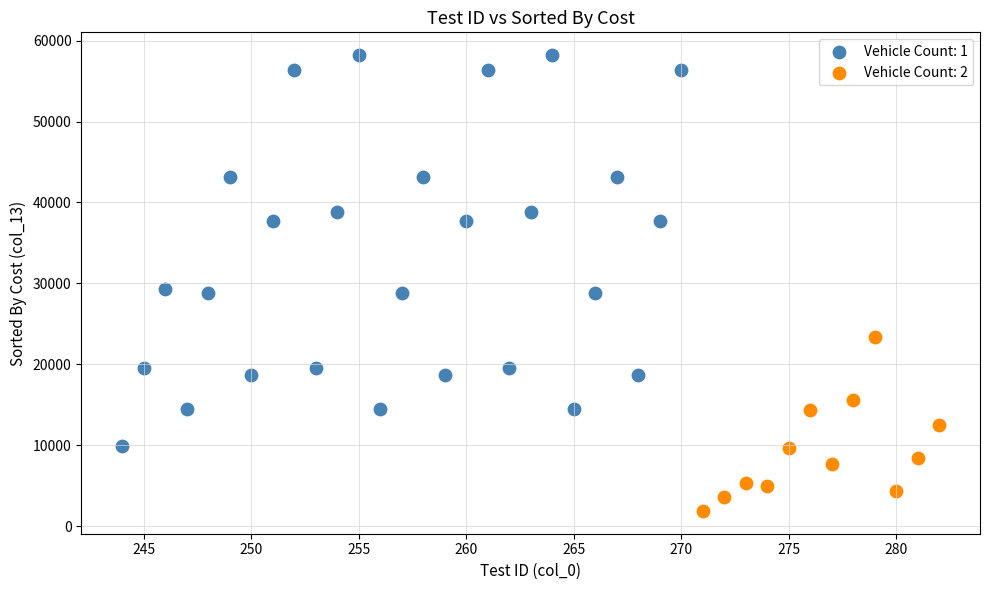

Which series has the widest spread of Y values?

Vehicle Count: 1